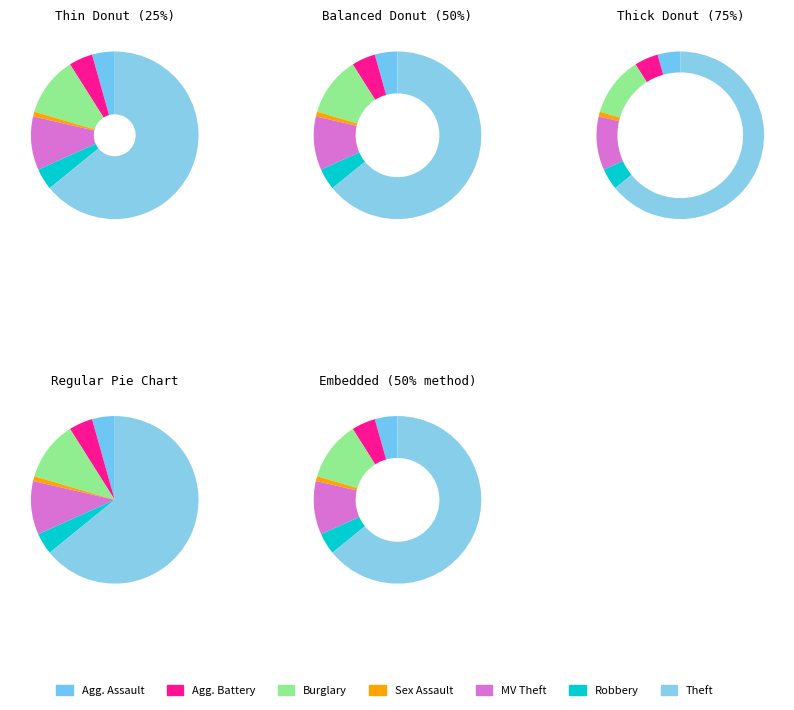

Which slice is the smallest?

Criminal Sexual Assault